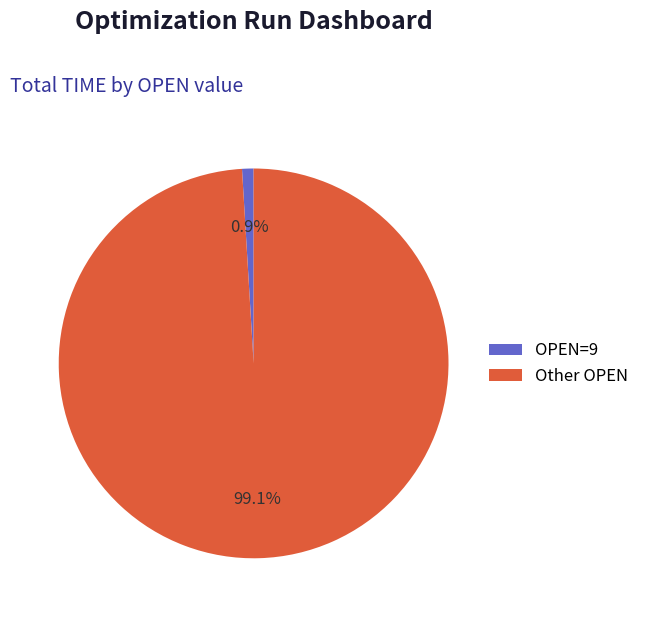

Is there a majority slice in this chart?

Yes